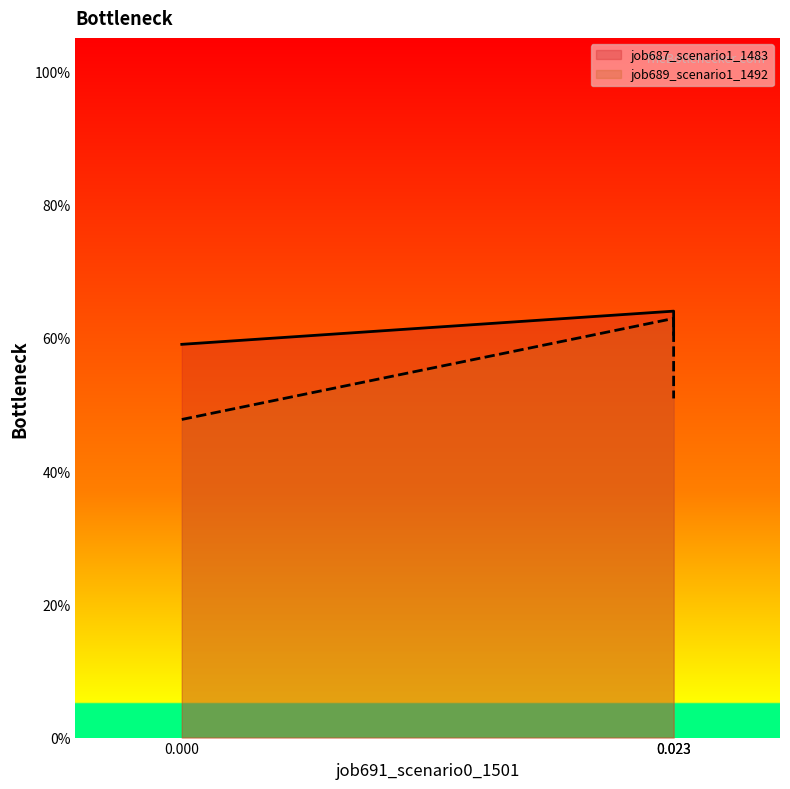

What is the sum of all job689_scenario1_1492 values?

1.6